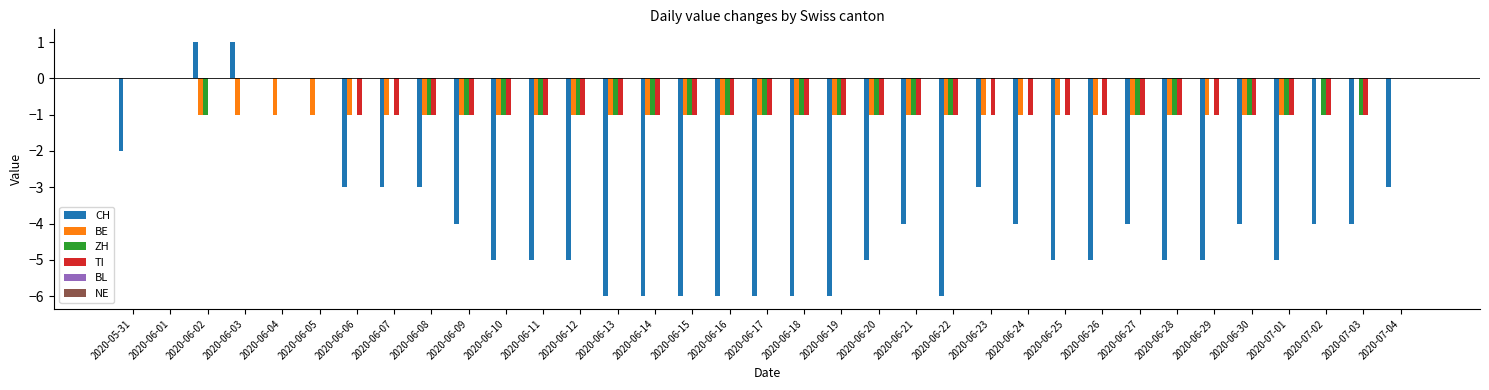

The CH series shows -6 at 2020-06-19. True or false?

True